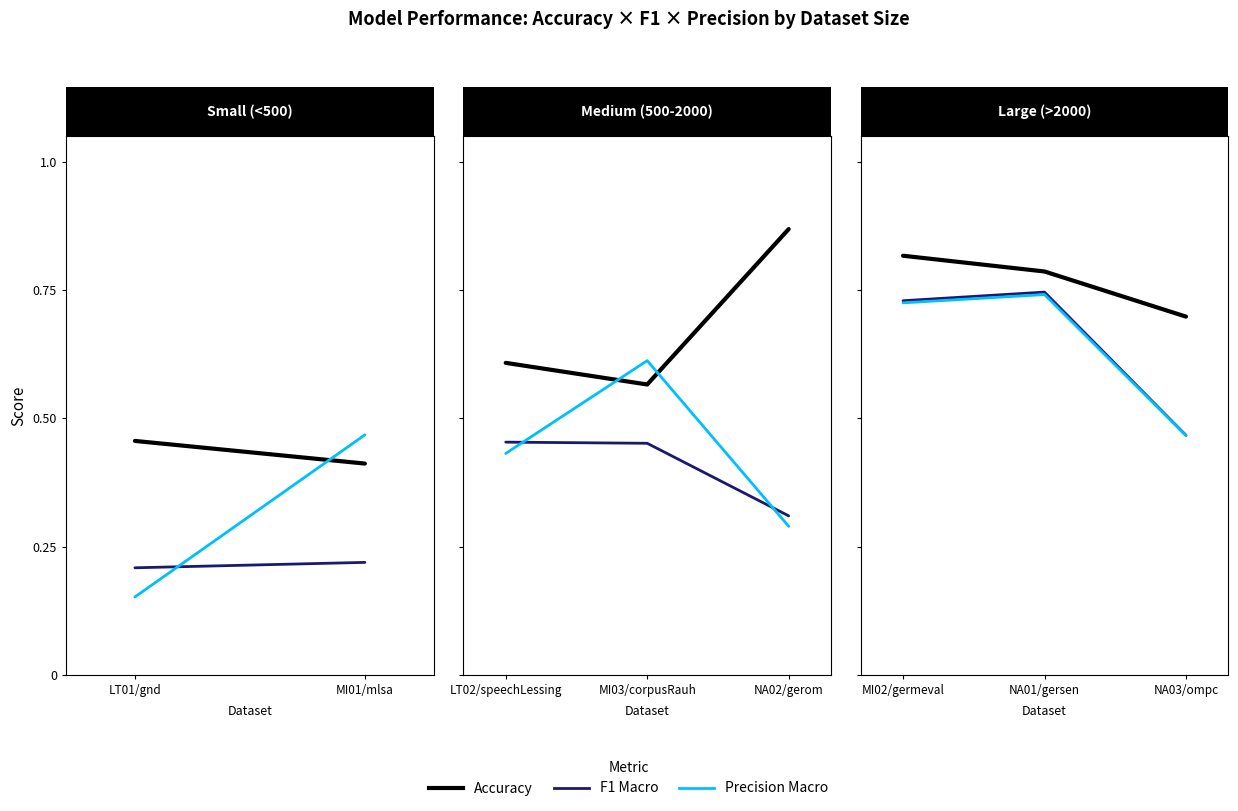

What are all the series names shown in the legend?

Accuracy, F1 Macro, Precision Macro